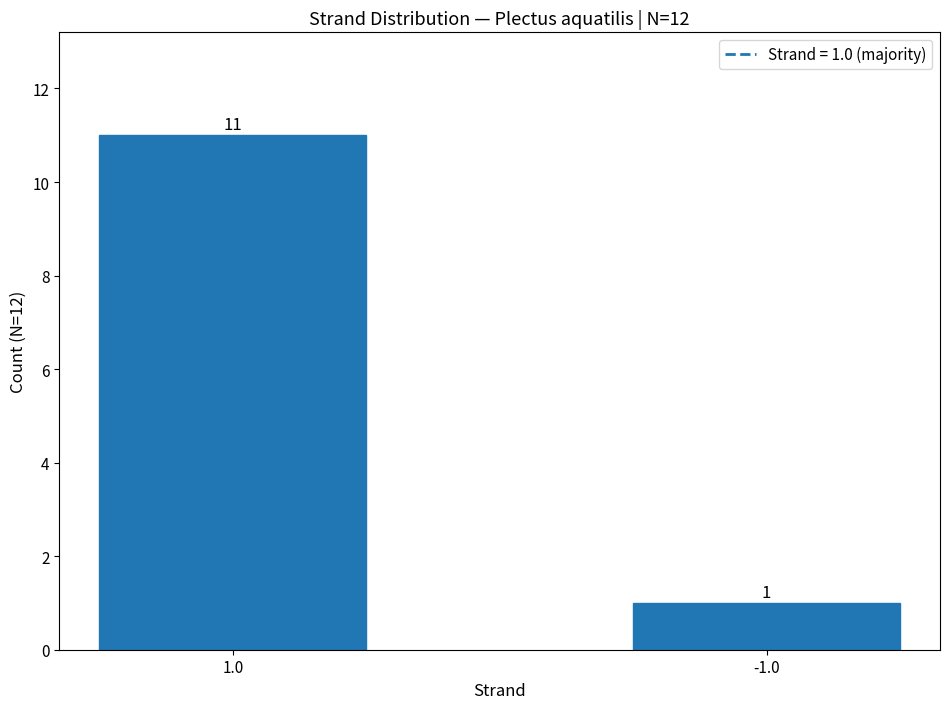

Rank the categories by value from lowest to highest.

-1.0, 1.0